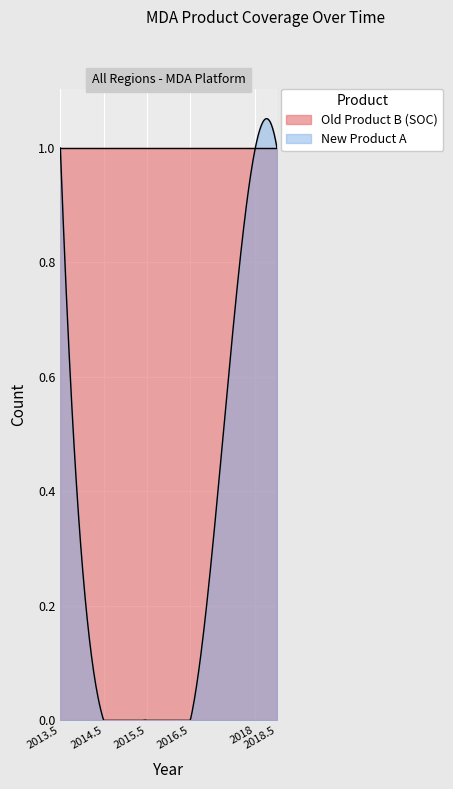

Which series has the largest total across all categories?

Old Product B (SOC)